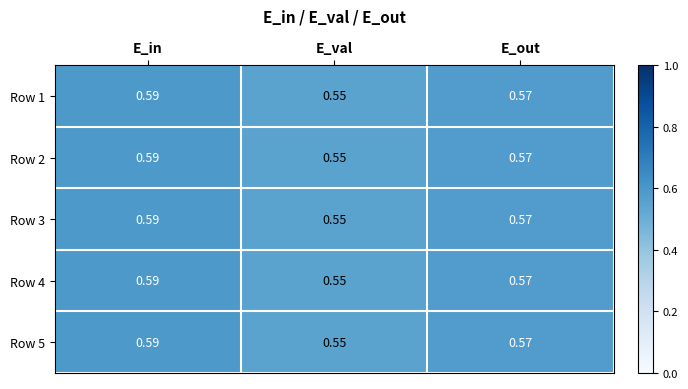

At which label is Row 3 closest to 0?

E_val